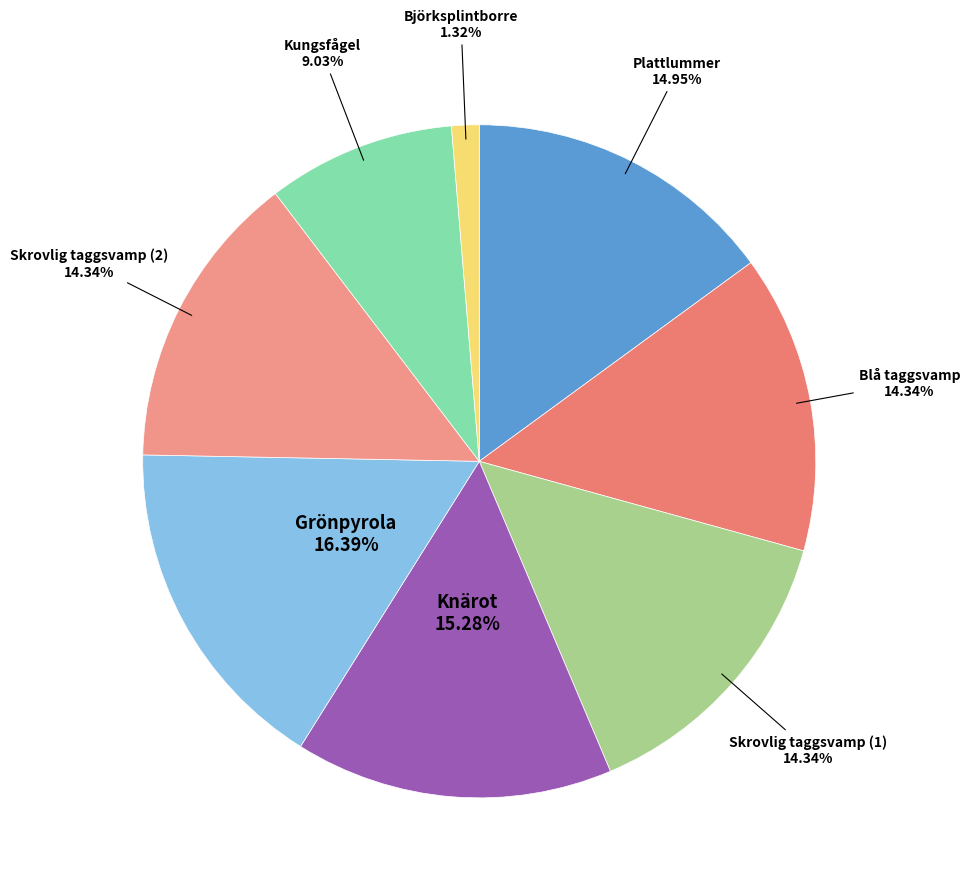

Count the number of slices in the pie.

8